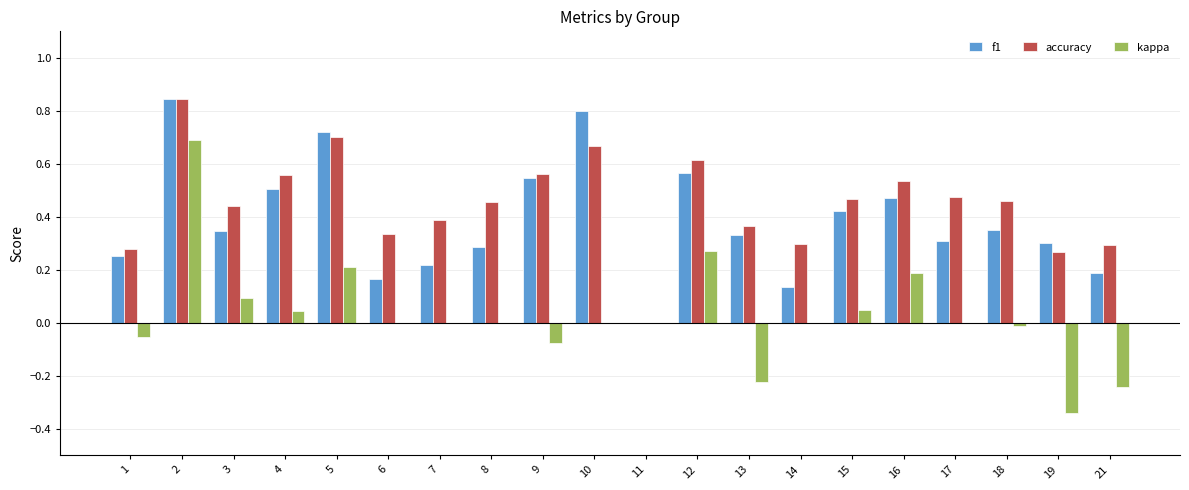

What is the sum of the f1 values at 8 and 5?

1.0